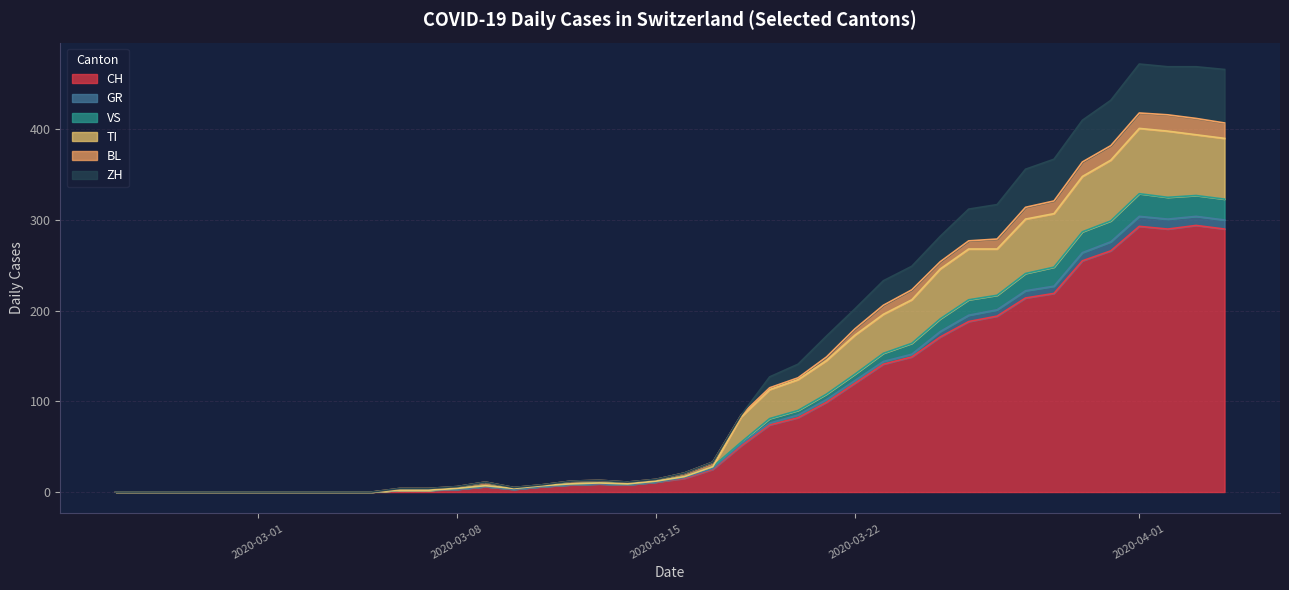

What is the maximum value for CH?

294